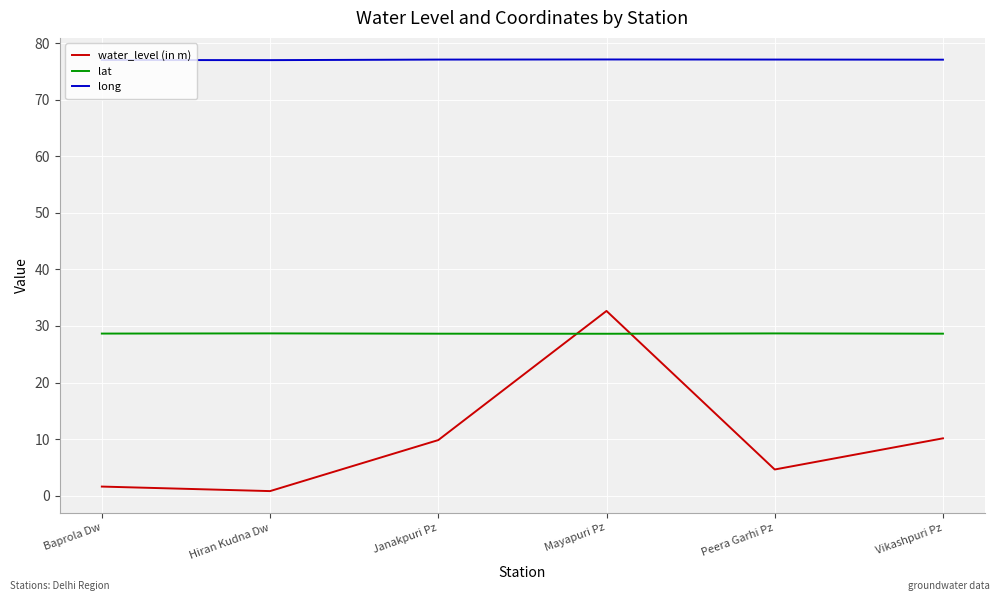

The long series shows 130.9 at Peera Garhi Pz. True or false?

False